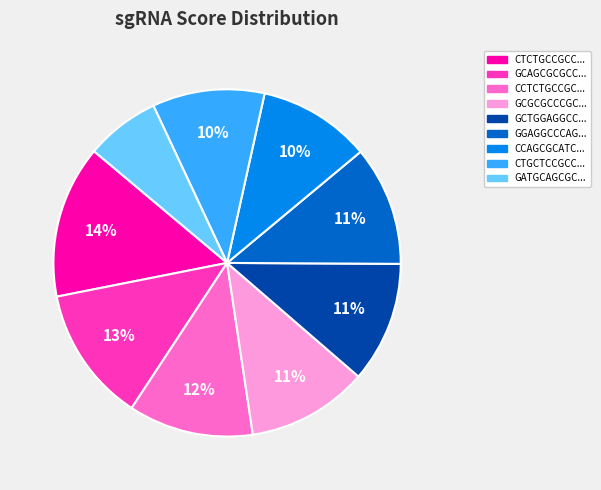

Is there any slice that represents more than half of the pie?

No